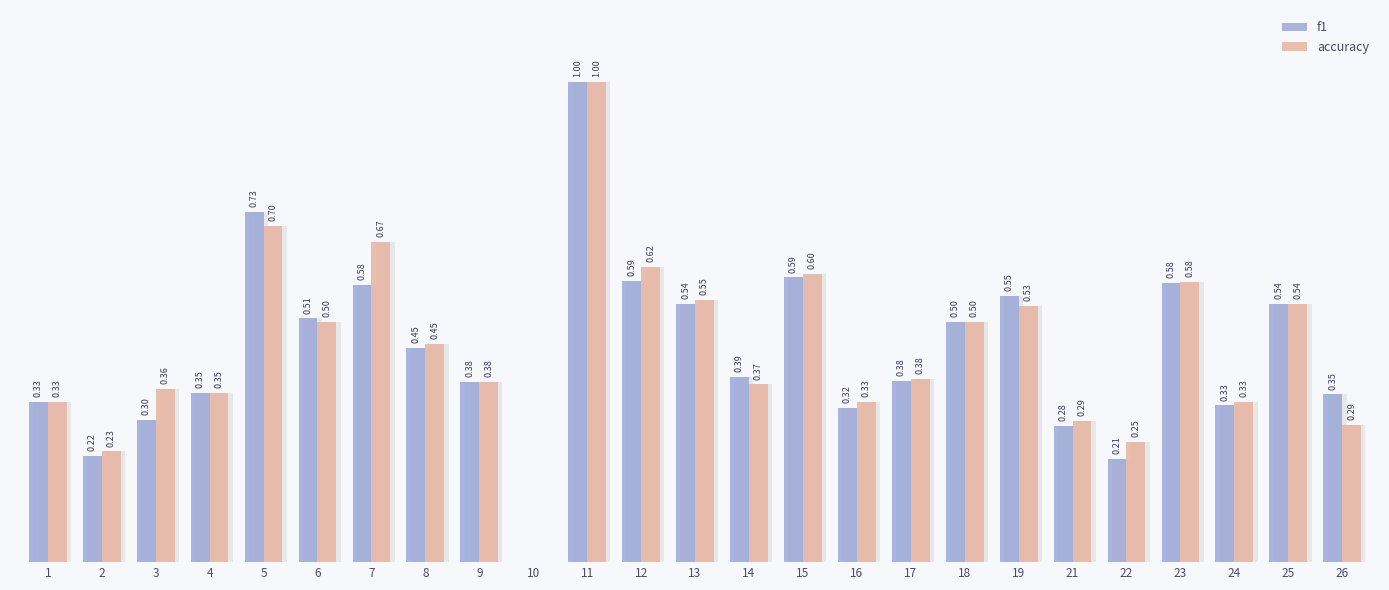

The accuracy series shows 0.4 at 17. True or false?

True